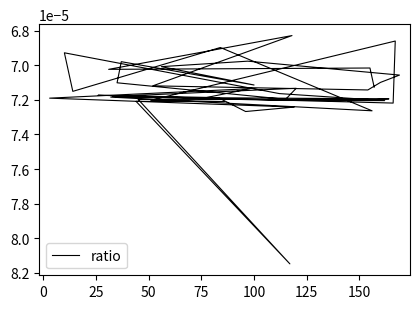

Where is the first local maximum?

25